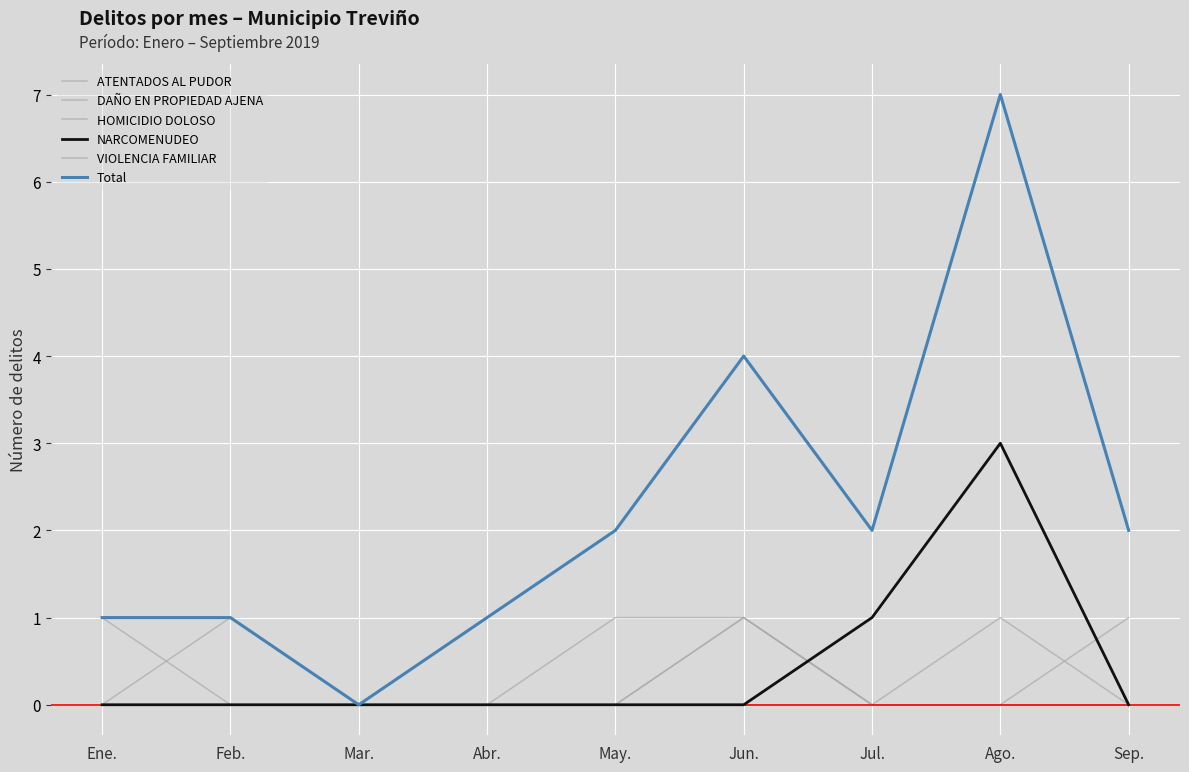

How many lines are shown in the chart?

6